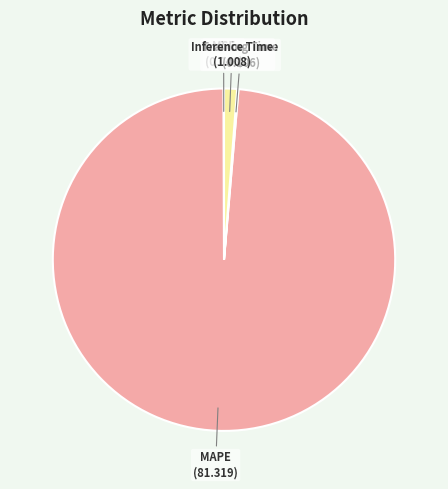

Which category has the biggest portion of the pie?

MAPE